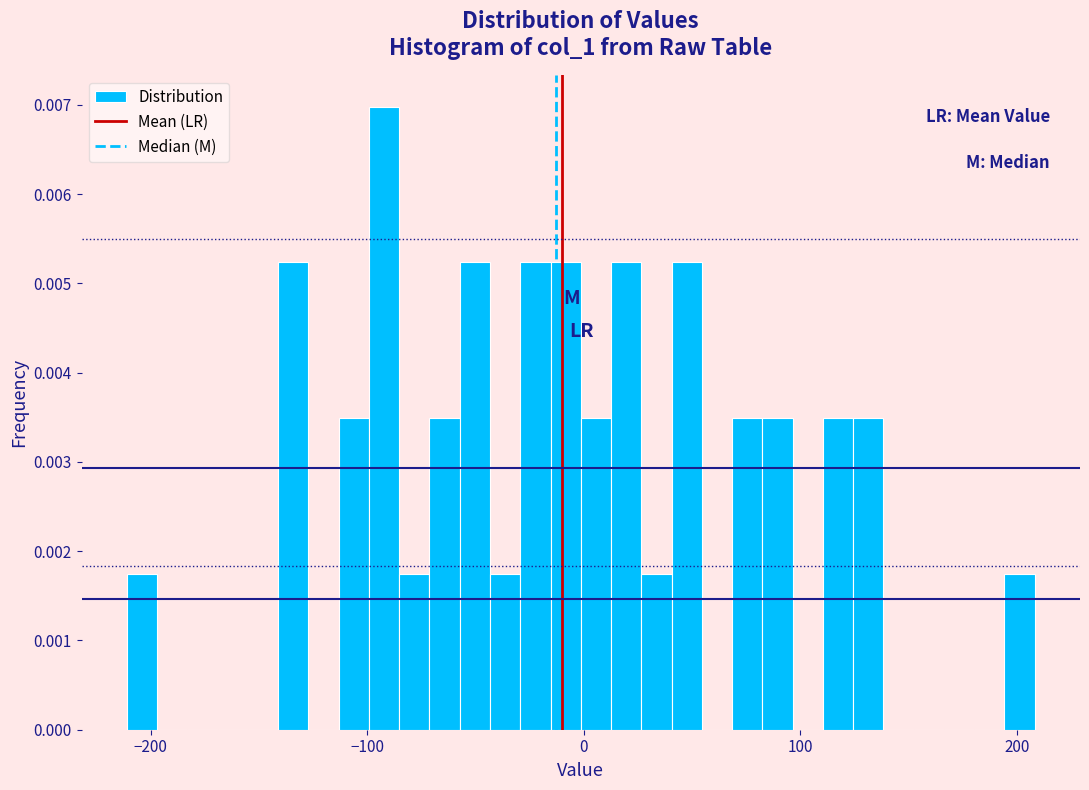

Read against the x-axis, roughly where is the centre of the tallest bar?

-90